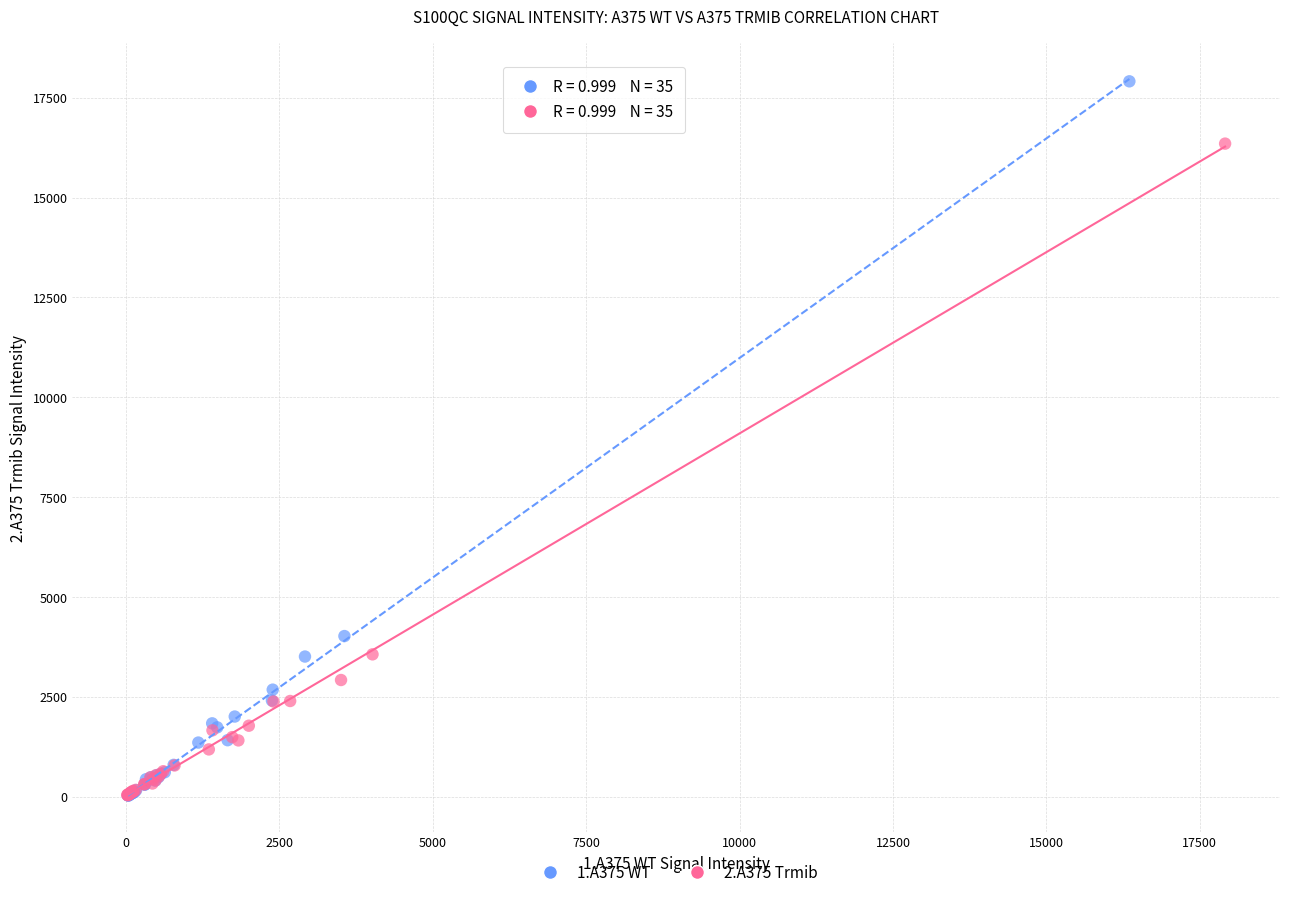

Which series contains the highest Y value?

1.A375 WT